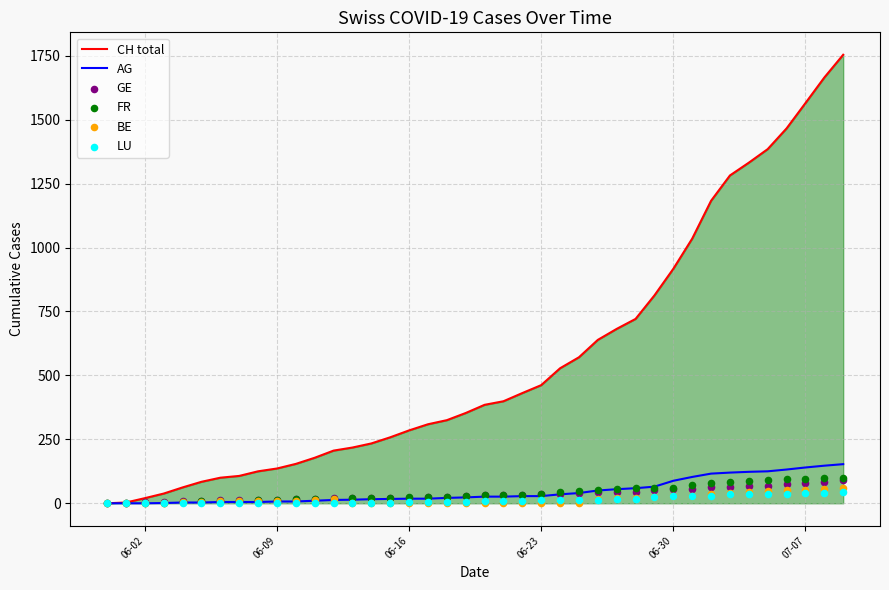

Which series contains the highest Y value?

CH total